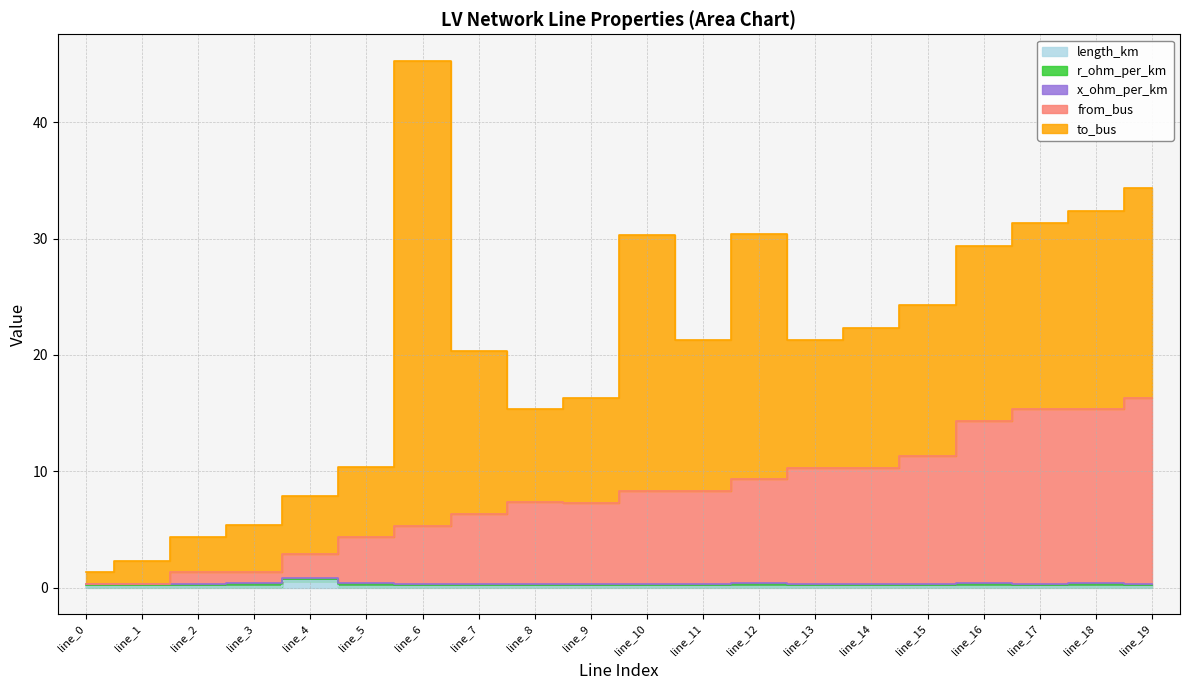

Between line_11 and line_4, which is larger?

line_4